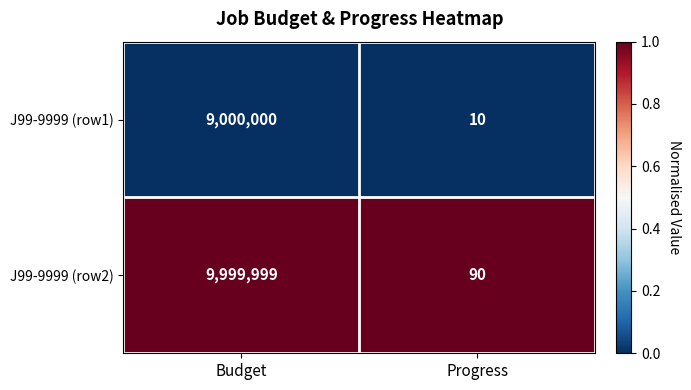

At Progress, list the series in order from largest to smallest.

J99-9999 (row2), J99-9999 (row1)